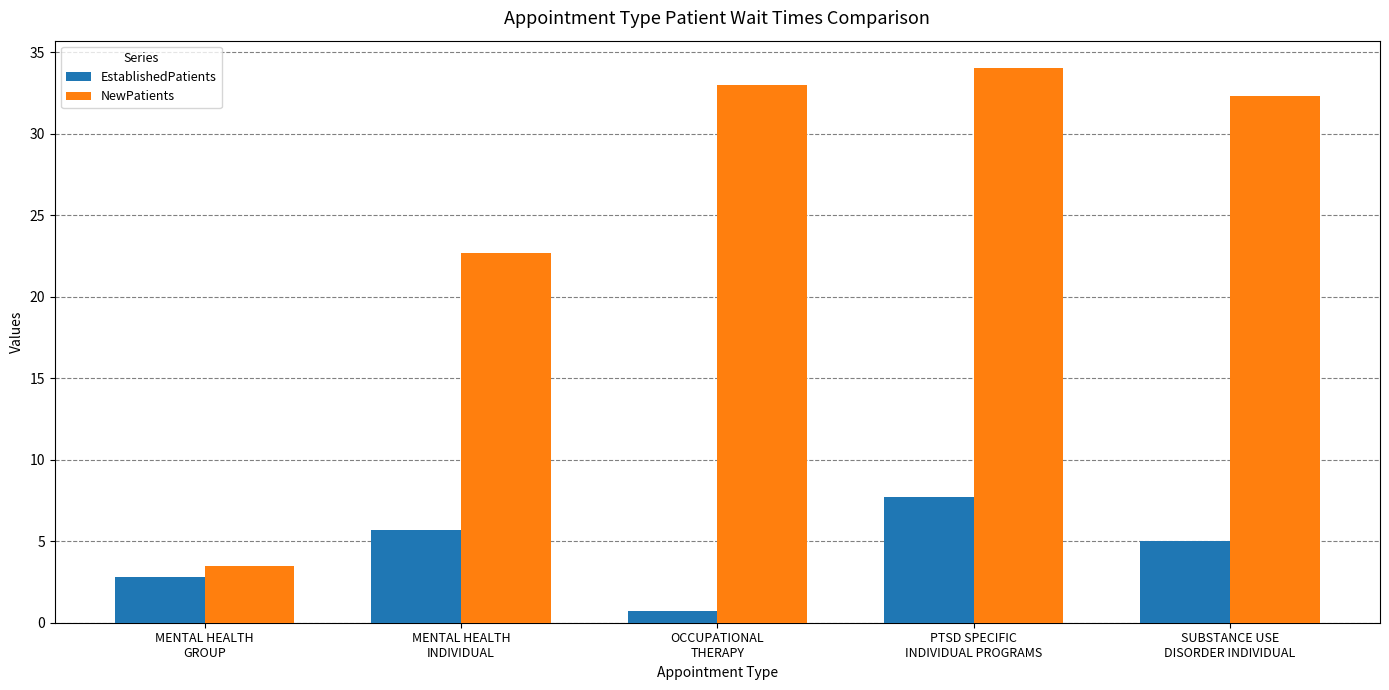

The NewPatients series shows 12.8 at PTSD SPECIFIC
INDIVIDUAL PROGRAMS. True or false?

False